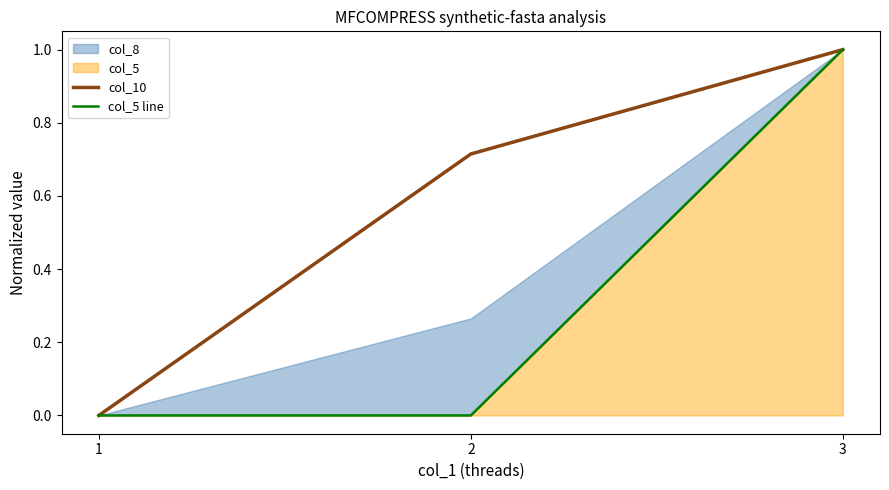

Reading right to left, list all the values displayed in this chart.

col_10: 3=1.0	2=0.7	1=0.0
col_5 line: 3=1.0	2=0.0	1=0.0